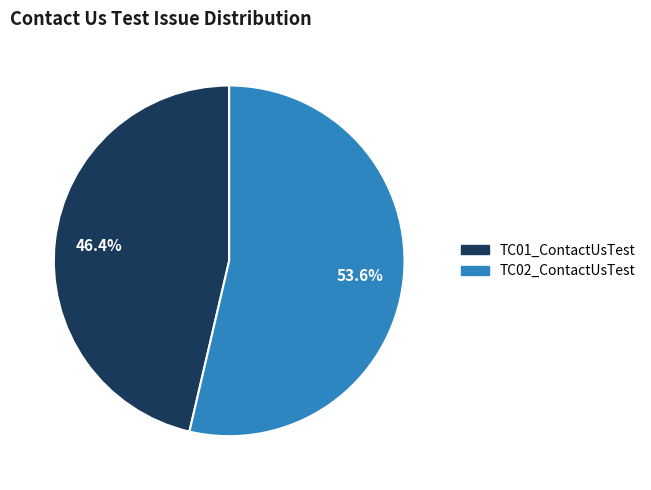

Count the number of slices in the pie.

2